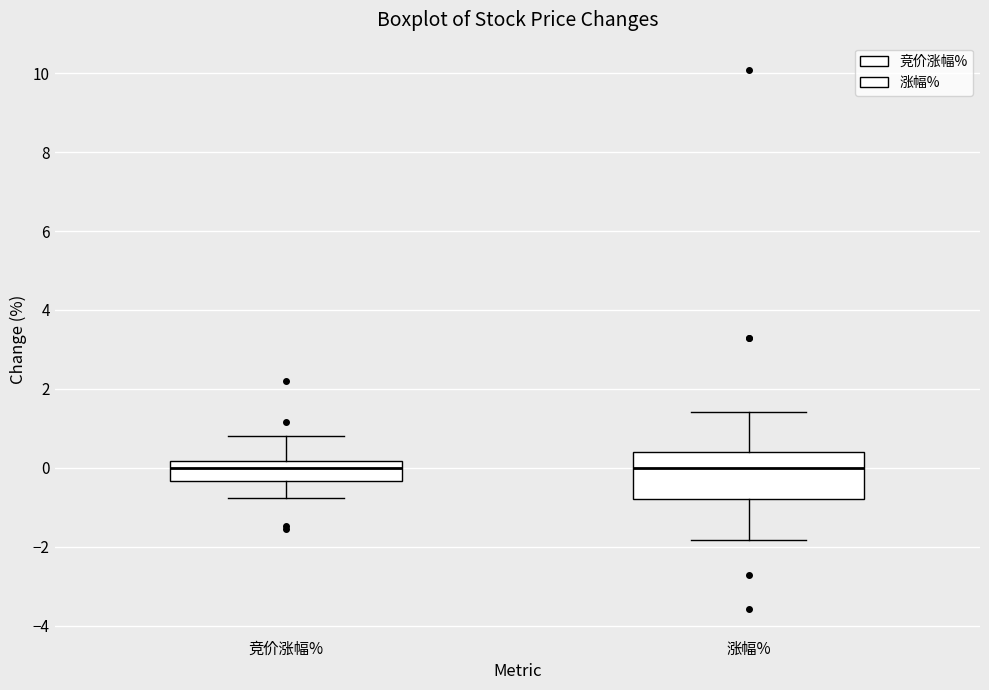

Reading left to right, transcribe this box plot: for each box, give where its median line is, the range the box spans, and where its two whiskers end, as read against the y-axis. The values are not printed on the chart, so give them approximately, as read against the axis.

竞价涨幅%: median 0.0, box -0.4 to 0.2, whiskers -0.8 to 0.8
涨幅%: median 0.0, box -0.8 to 0.4, whiskers -1.8 to 1.4